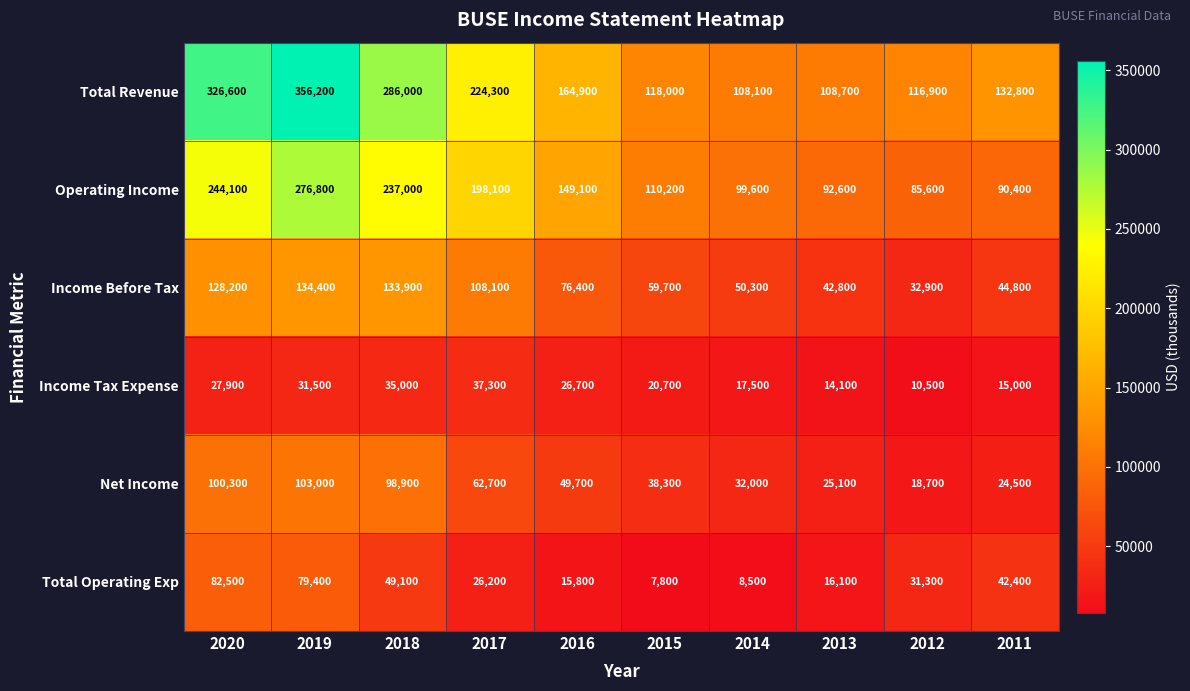

How many series are shown in this chart?

6